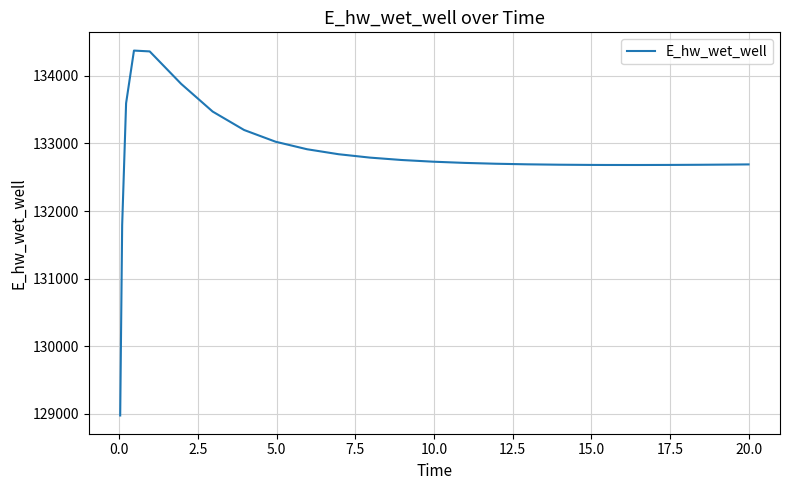

What is the smallest value displayed?

128975.5